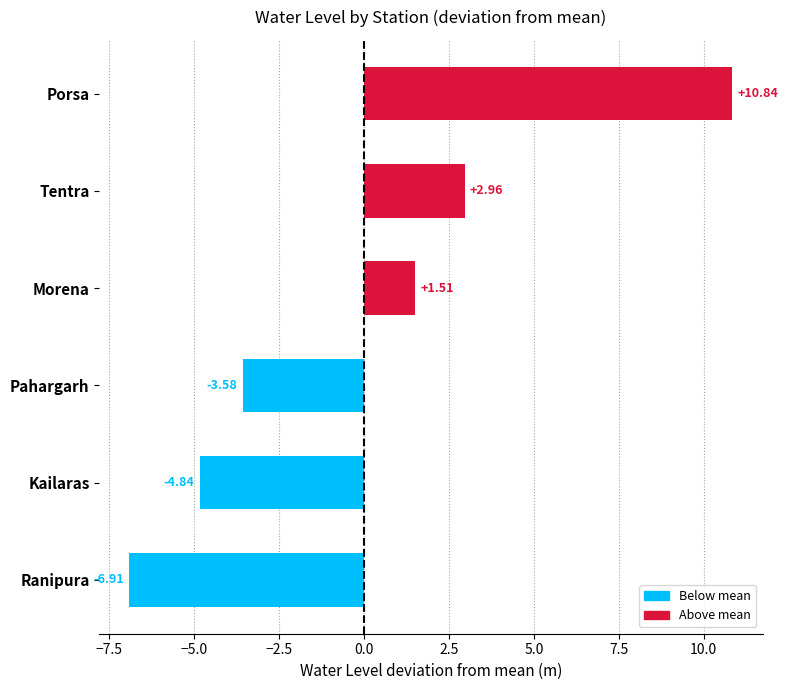

List the labels in order of value, smallest first.

Ranipura, Kailaras, Pahargarh, Morena, Tentra, Porsa